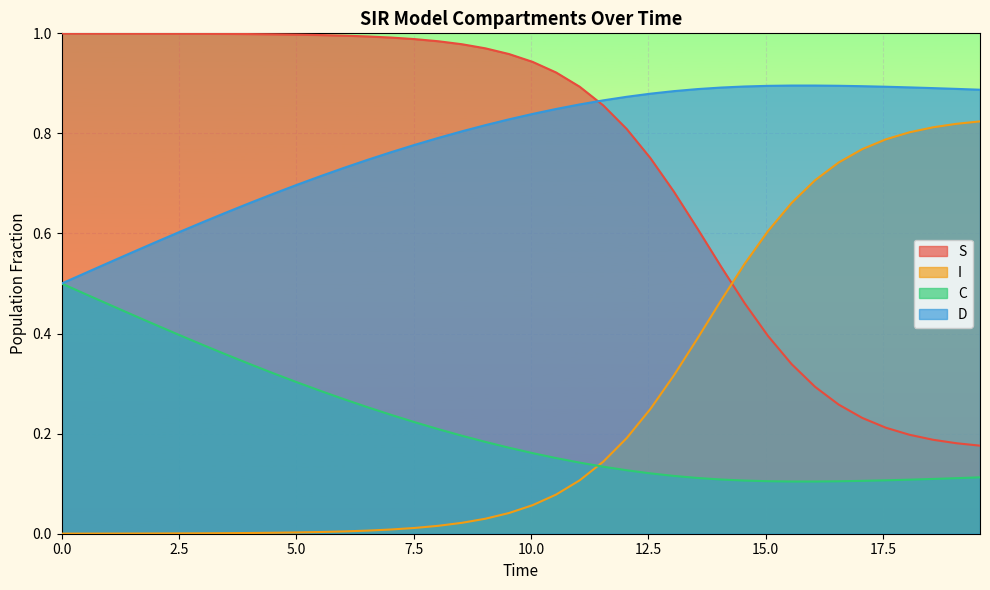

Which series ends up on top after the final intersection of S and I?

I